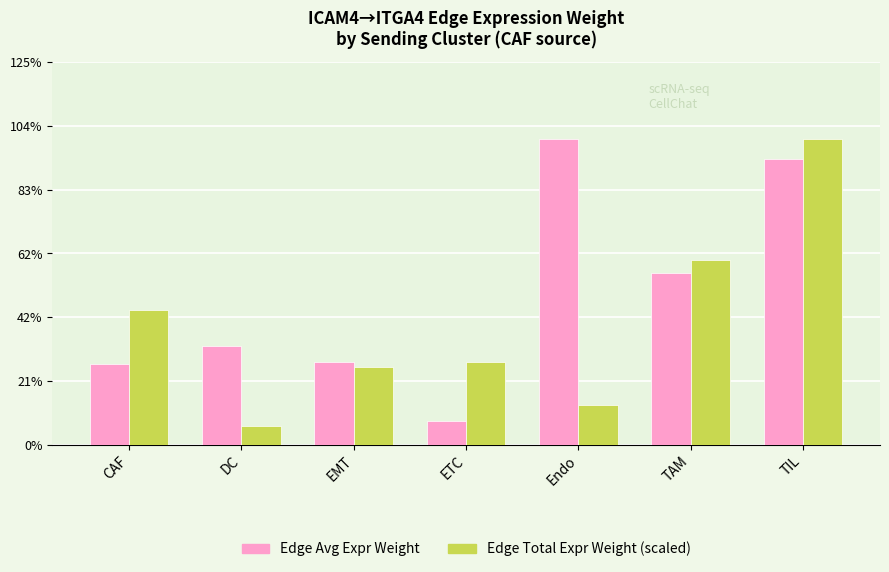

Where is Edge Avg Expr Weight nearest to the value 0?

ETC